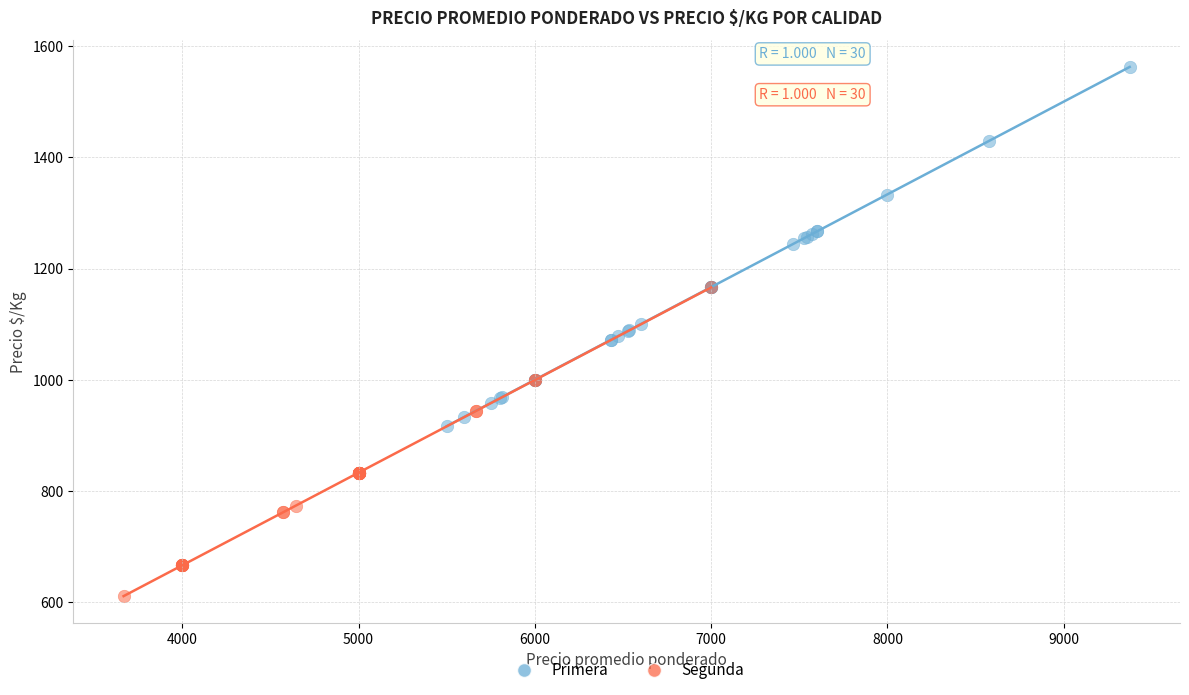

Which series has the widest spread of Y values?

Primera